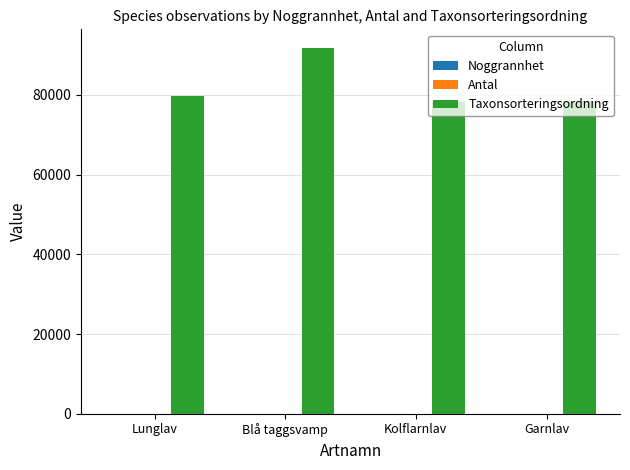

True or false: Taxonsorteringsordning has a value of 47253 at Lunglav.

False